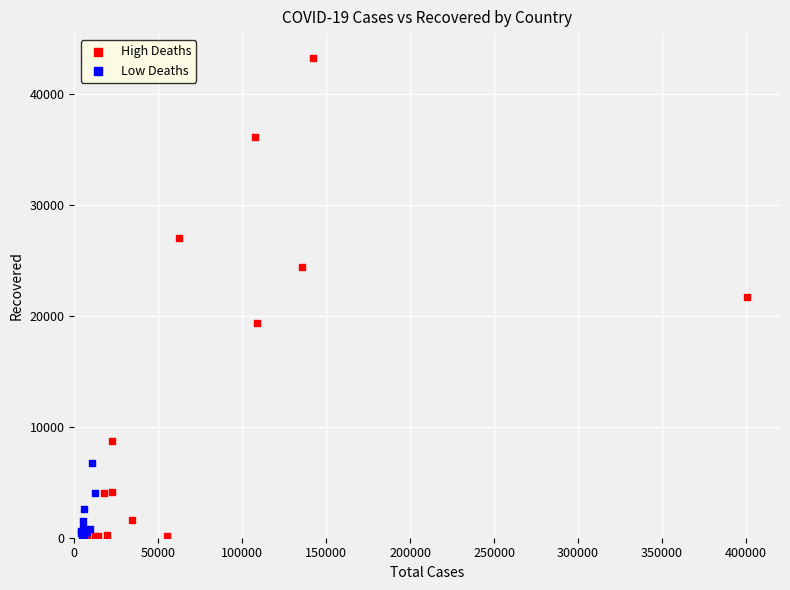

Which series has the widest spread of Y values?

High Deaths